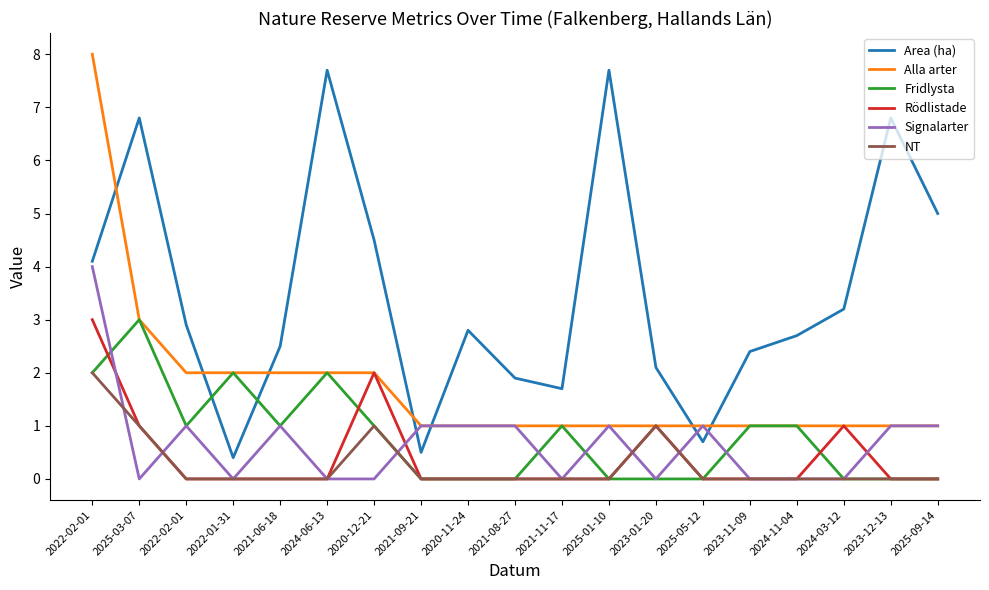

Where is Fridlysta nearest to the value 1?

2022-02-01